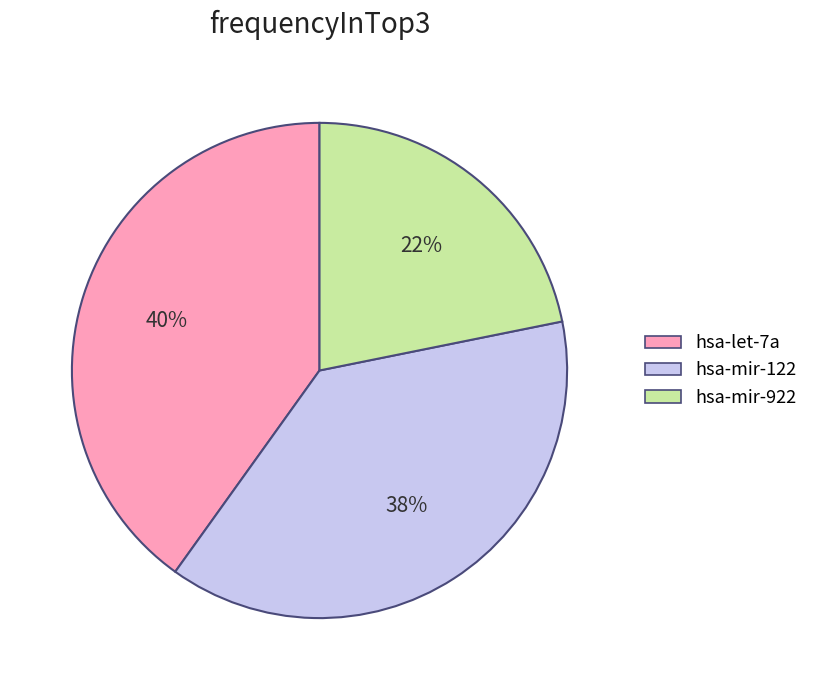

Do hsa-let-7a and hsa-mir-922 together represent more than half of the pie?

Yes